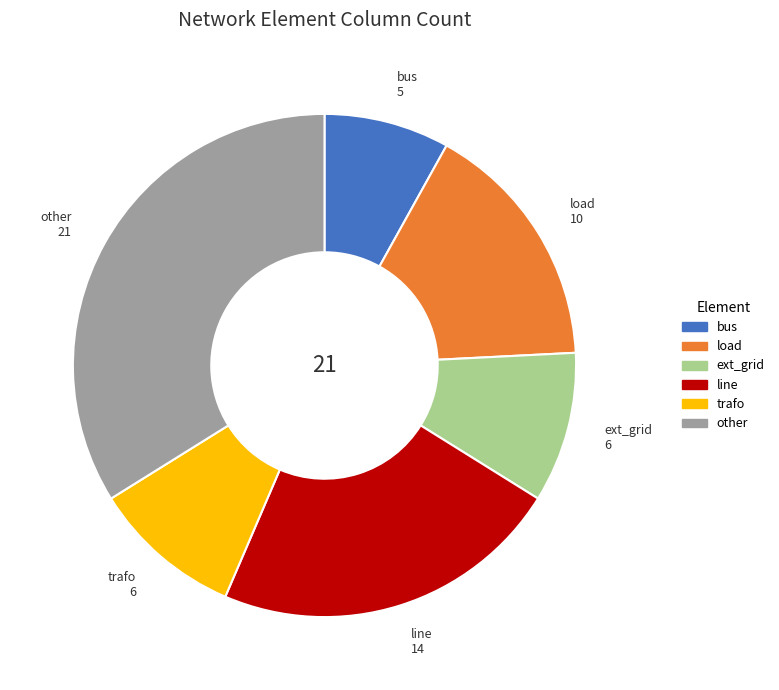

Which category has the biggest portion of the pie?

other